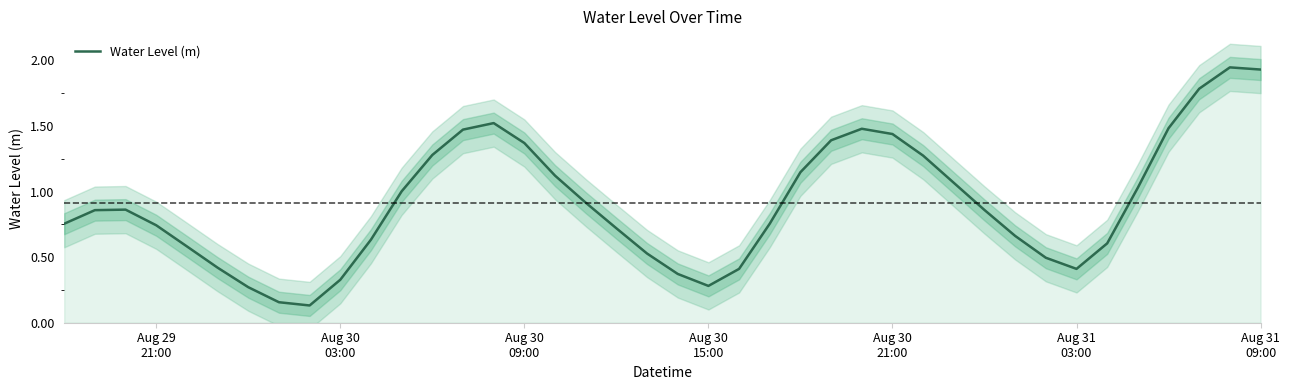

Reading right to left, what are all the values shown in this chart?

1.9	1.9	1.8	1.5	1.0	0.6	0.4	0.5	0.7	0.9	1.1	1.3	1.4	1.5	1.4	1.1	0.8	0.4	0.3	0.4	0.5	0.7	0.9	1.1	1.4	1.5	1.5	1.3	1.0	0.6	0.3	0.1	0.2	0.3	0.4	0.6	0.7	0.9	0.9	0.8